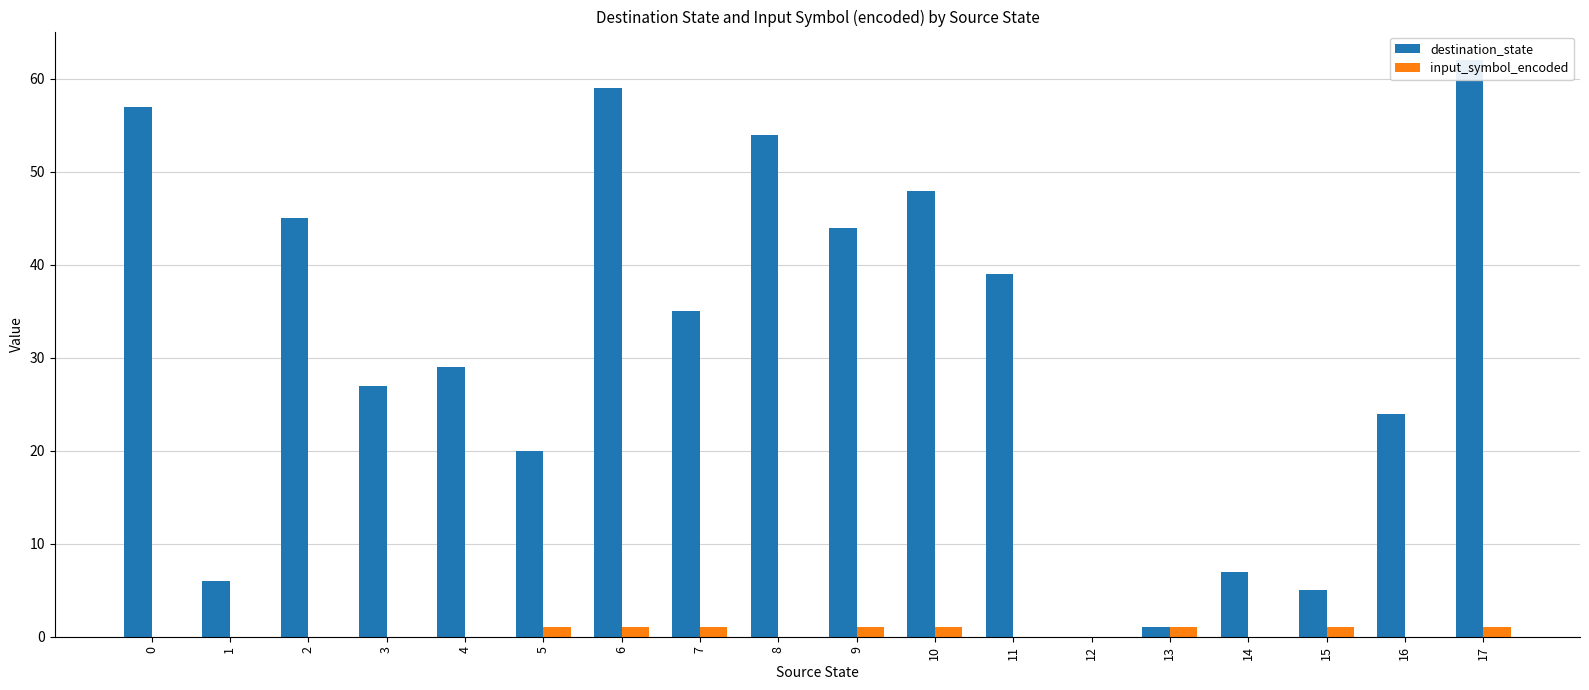

The input_symbol_encoded series shows 0 at 1. True or false?

True